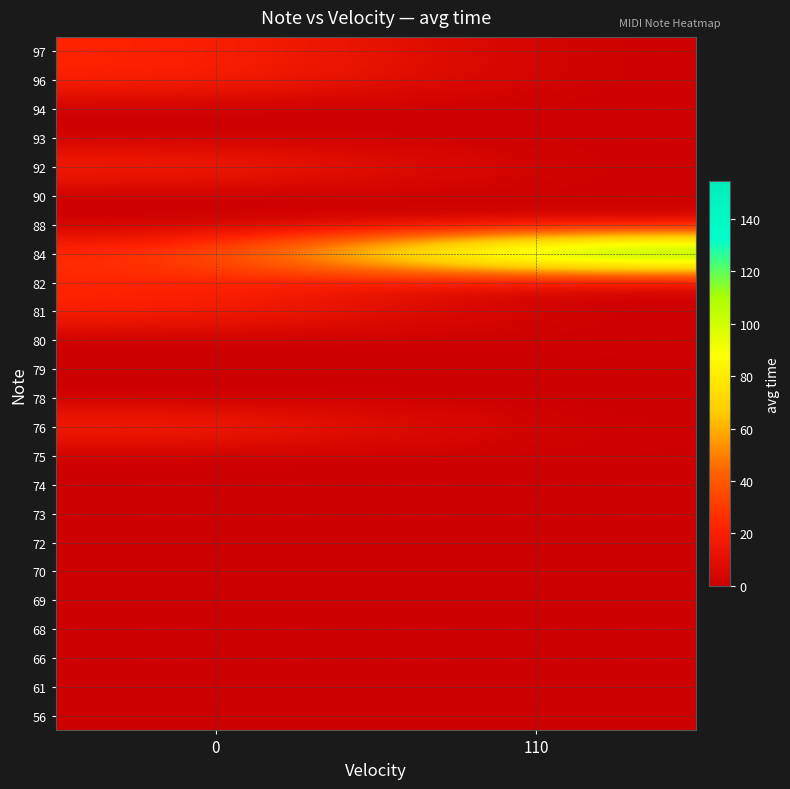

Which category has the highest value across all series?

110